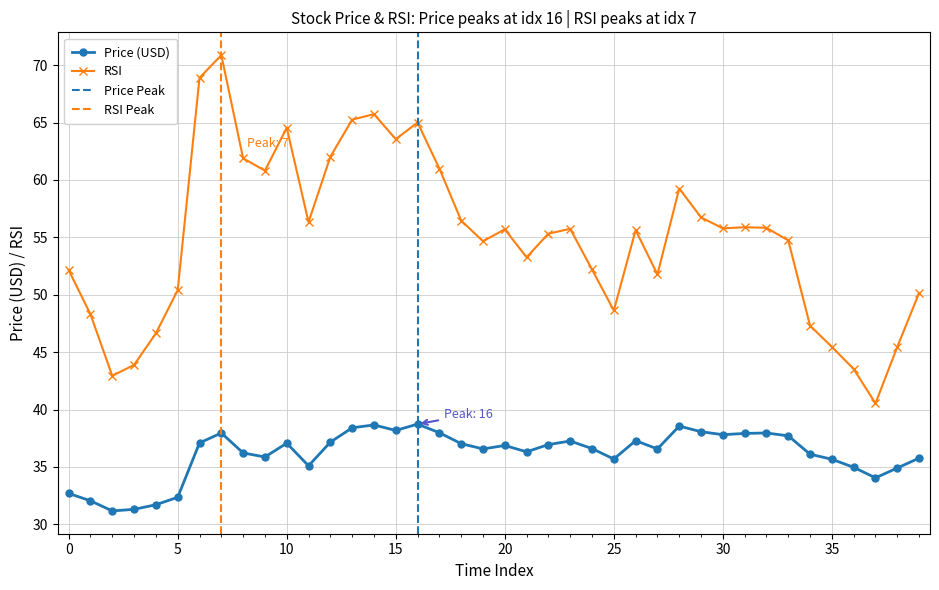

Is it true that Price equals 36.3 at 2018-11-14?

True